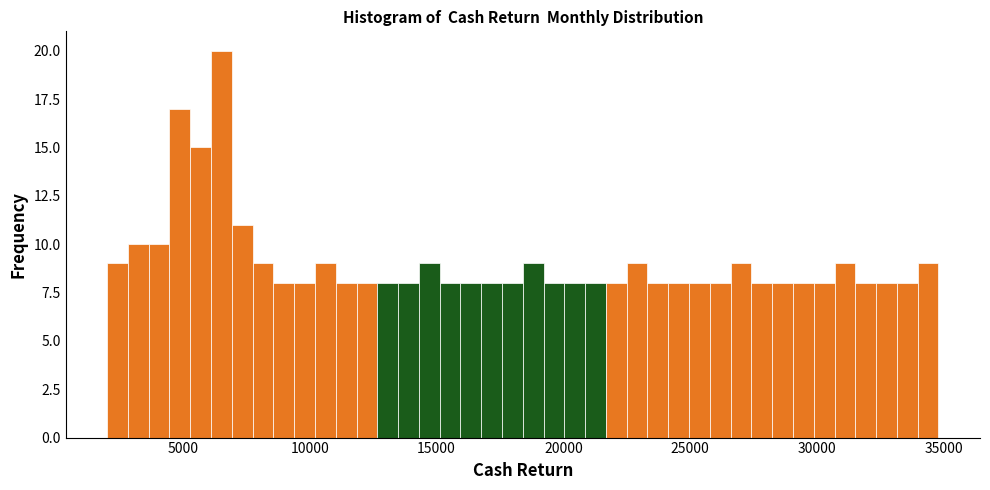

Around what value on the x-axis is the tallest bar? Give the approximate position of its centre, as read against the axis.

6500